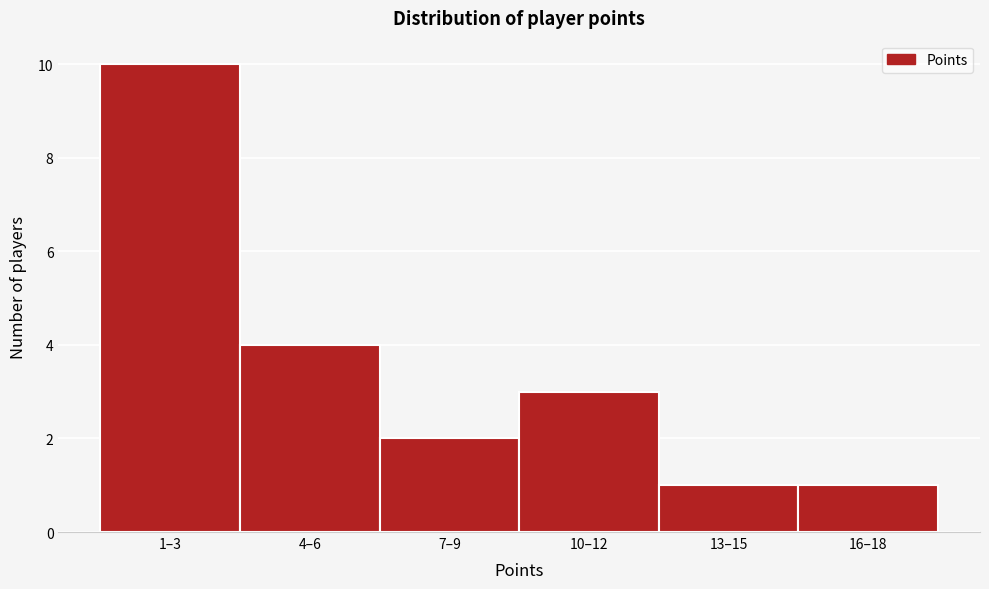

Reading left to right, extract all data points from this chart.

10	4	2	3	1	1